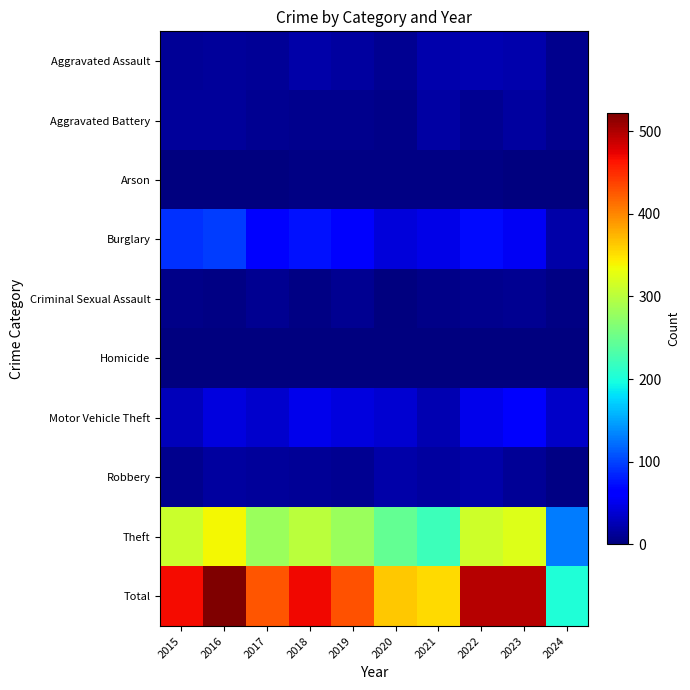

Rank the series at 2018 from lowest to highest value.

Homicide, Arson, Criminal Sexual Assault, Aggravated Battery, Robbery, Aggravated Assault, Motor Vehicle Theft, Burglary, Theft, Total